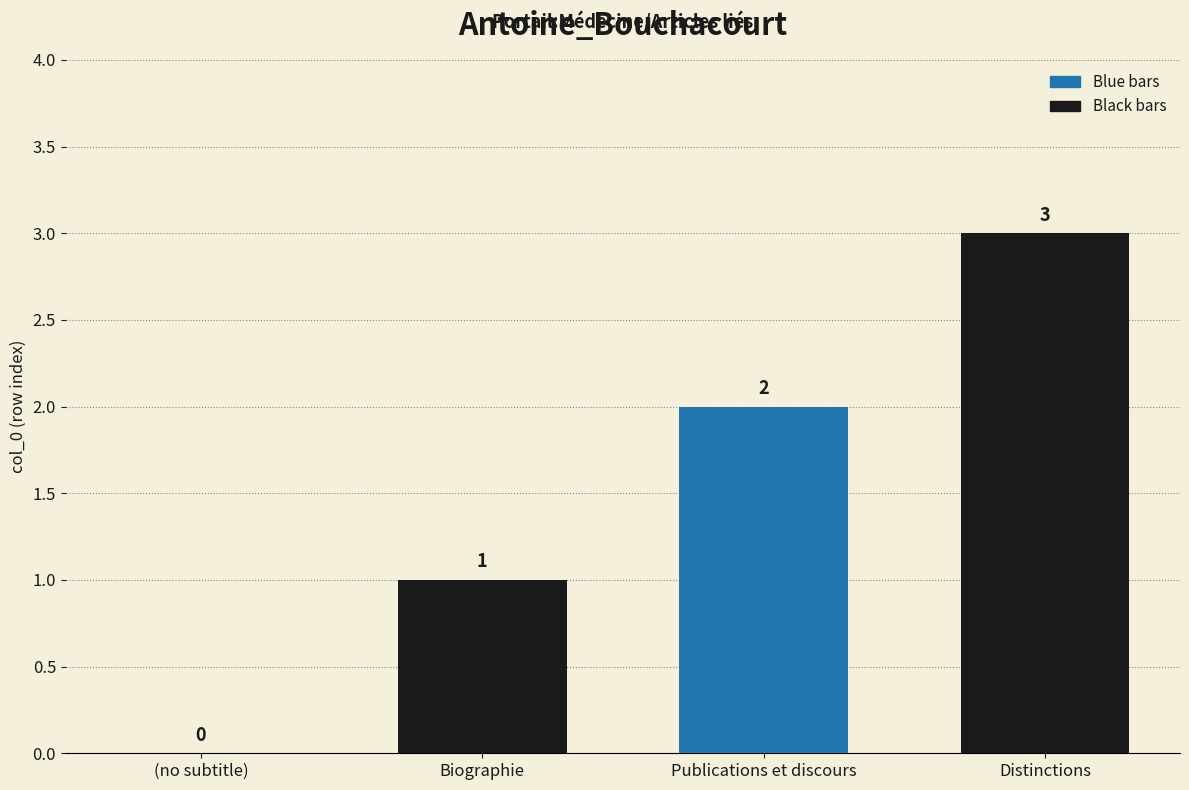

How many values are above zero?

3